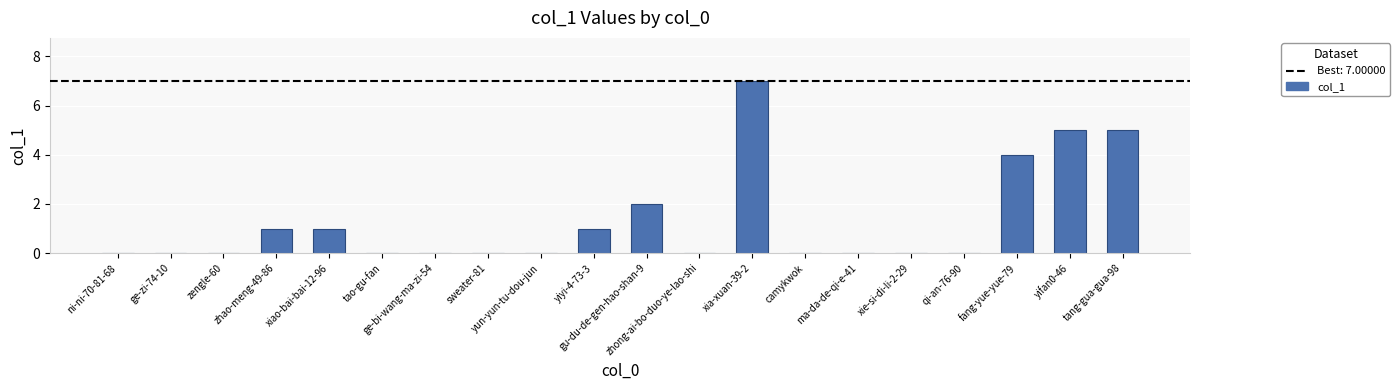

What is the sum of all values?

26